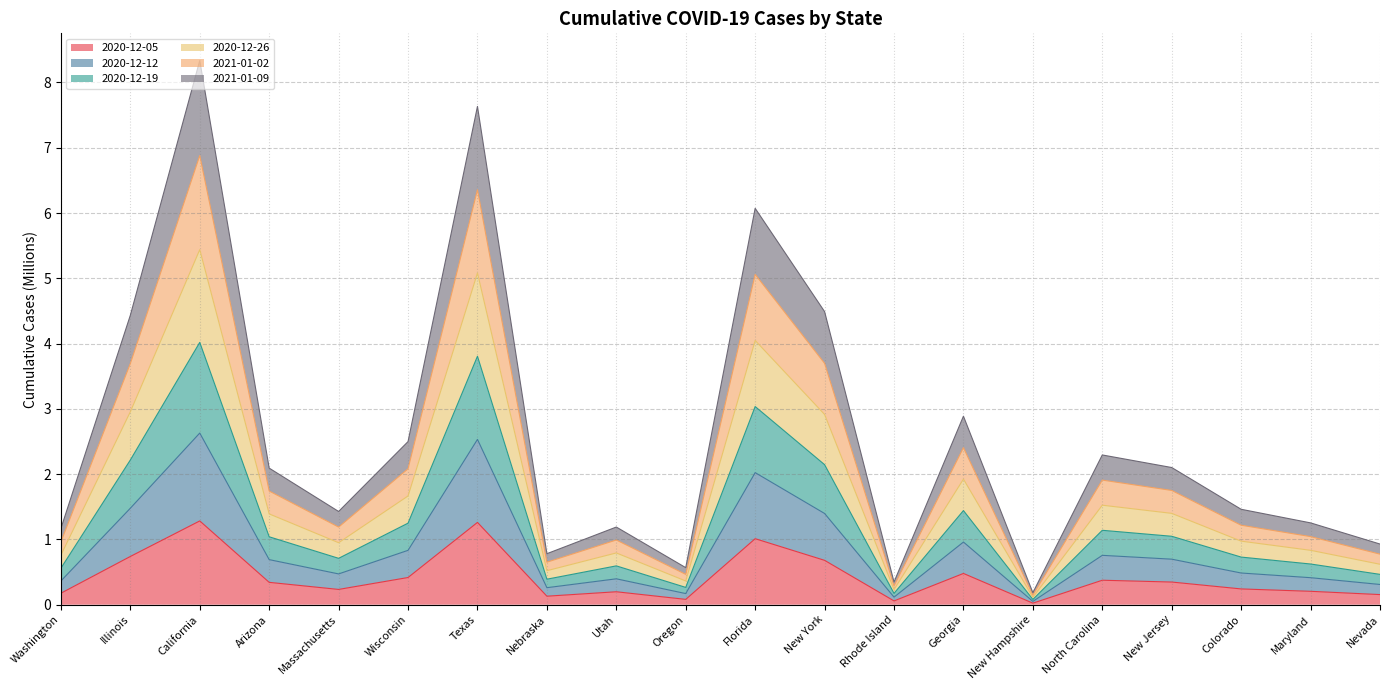

At how many categories does at least one series exceed 0?

20